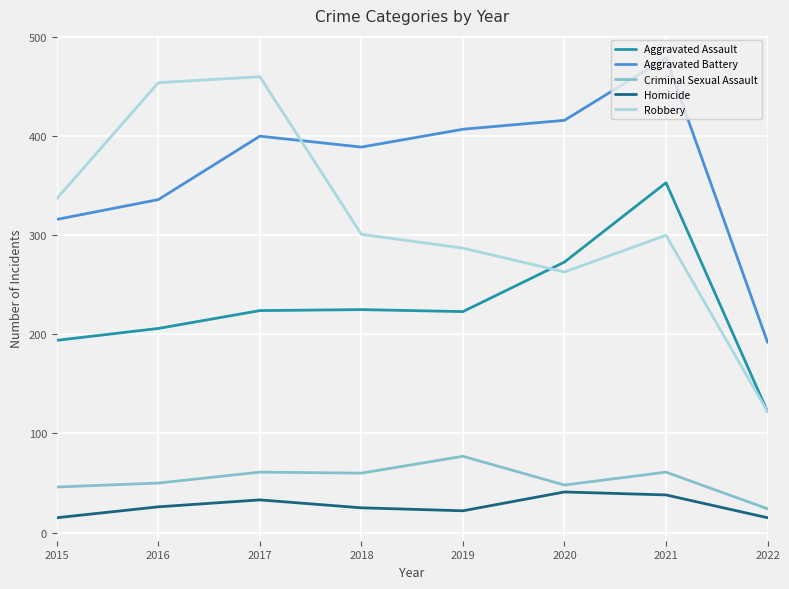

True or false: Aggravated Battery and Criminal Sexual Assault cross at least once.

False